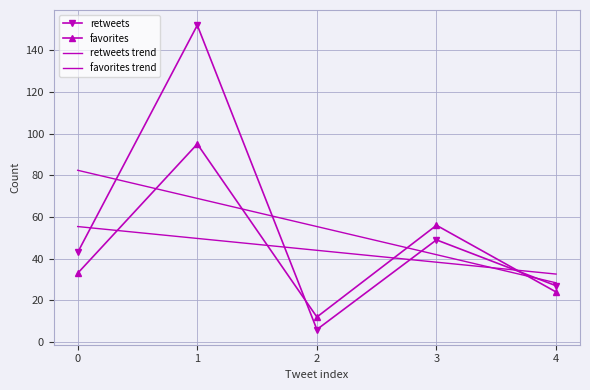

What is the value of the favorites trend point at the 2nd from the left?

49.7